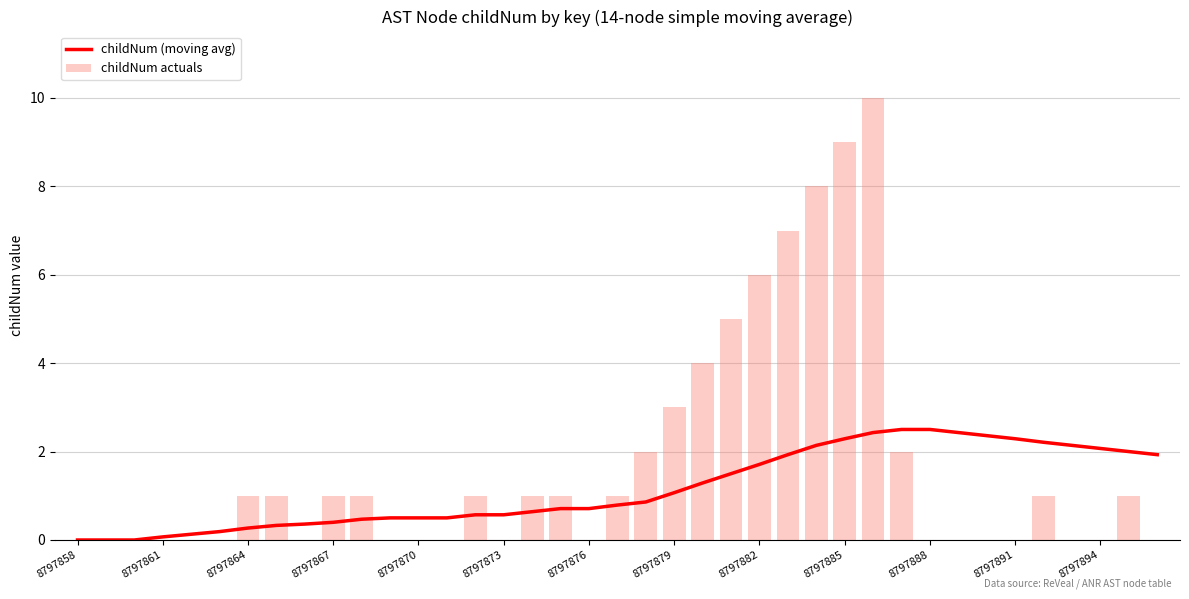

The value of childNum actuals at 8797894 is 0. True or false?

True